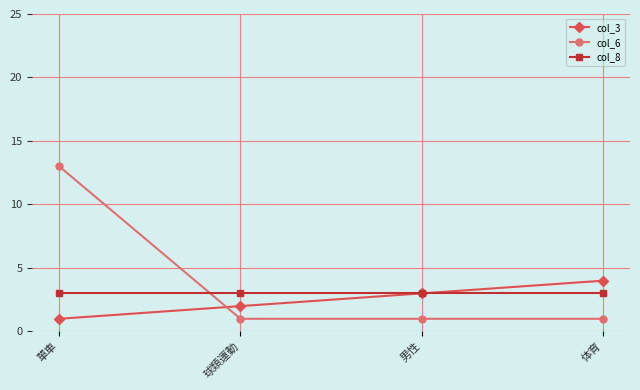

What is the total value across all series at 男性?

7